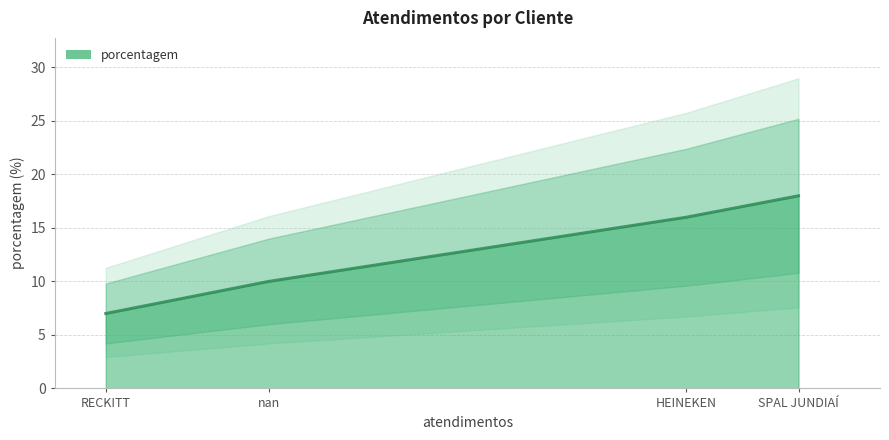

How many data points are above 16?

1